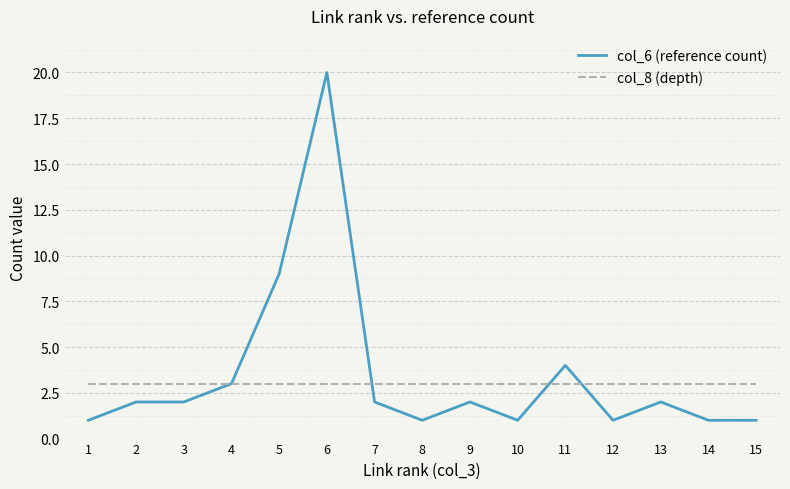

What are all the series names shown in the legend?

col_6 (reference count), col_8 (depth)